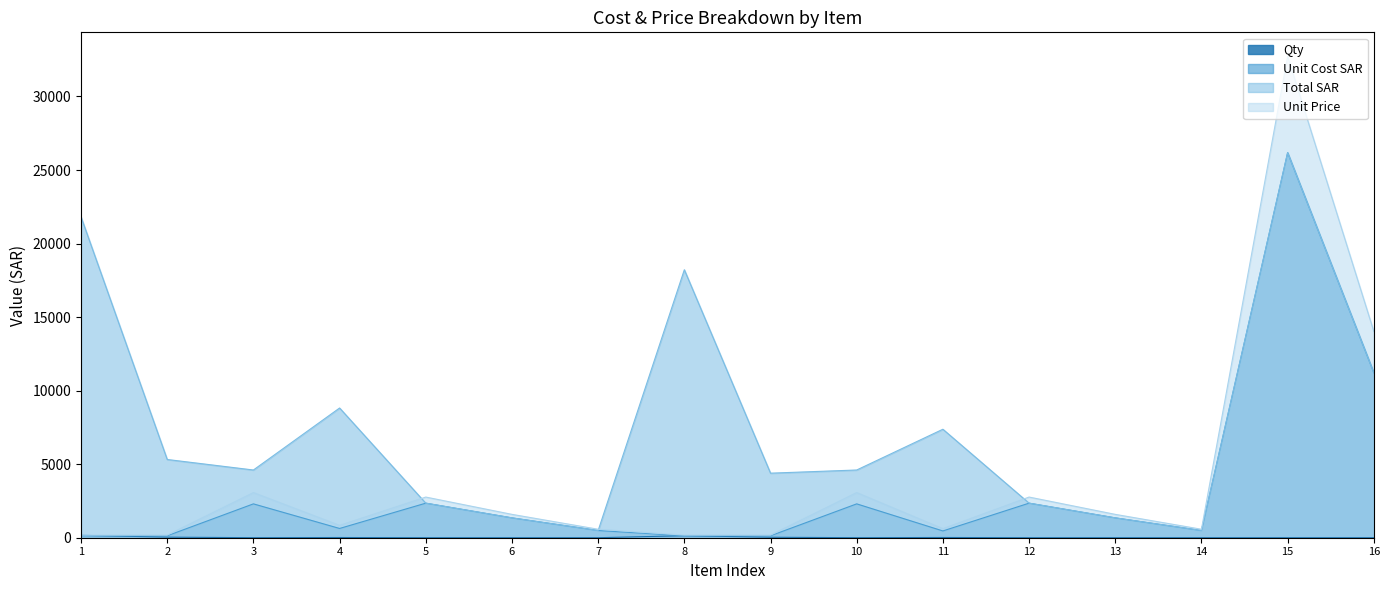

True or false: Qty has more than 2 points higher than both neighbors.

True